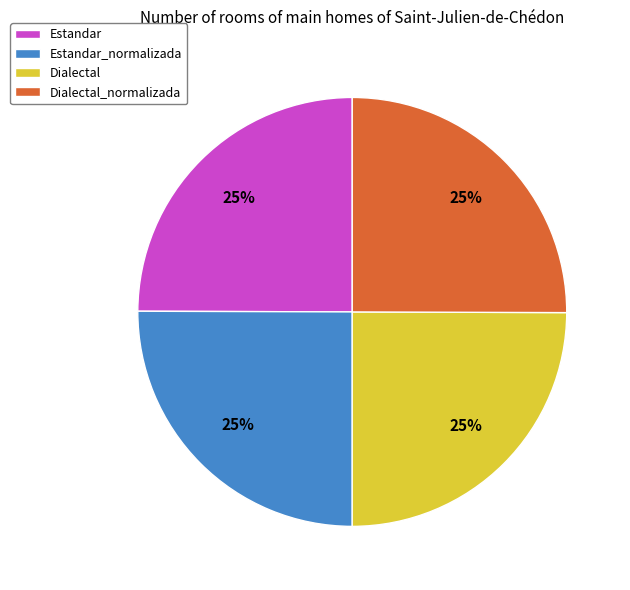

Count the number of slices in the pie.

4